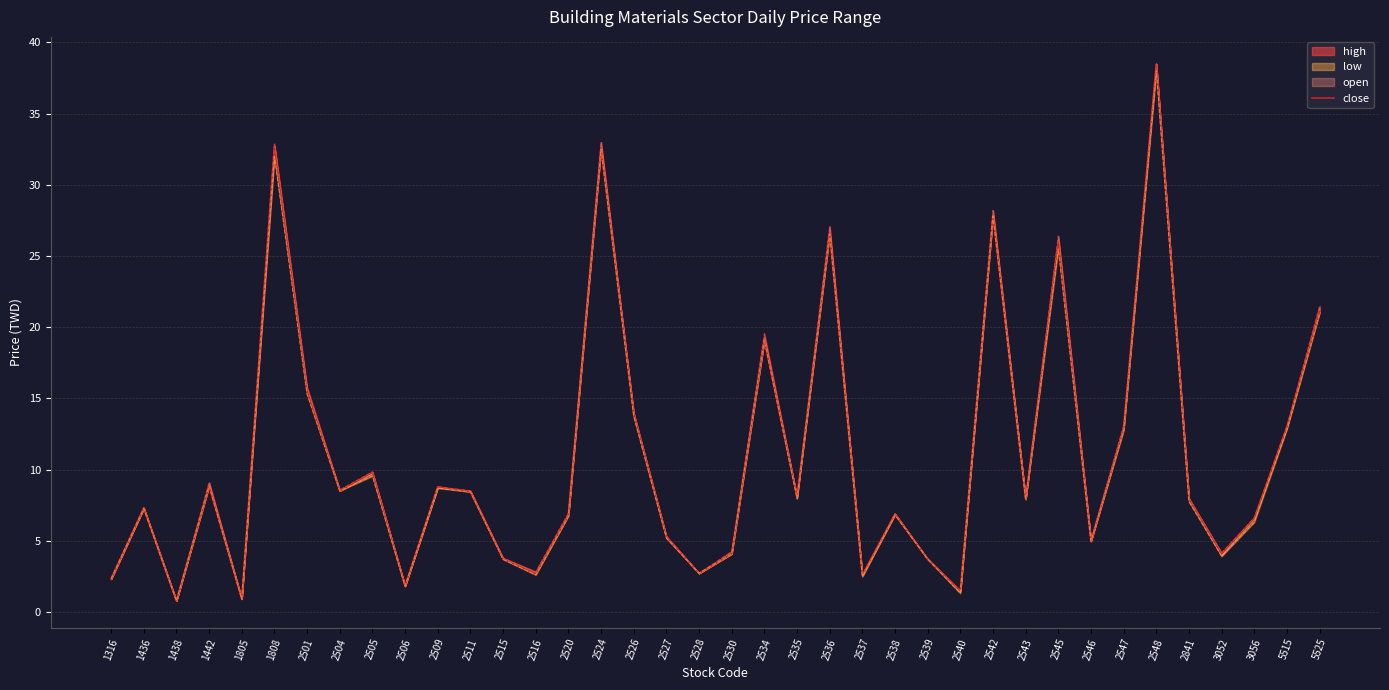

Reading right to left, extract all data points from this chart.

21.1	13.0	6.6	4.1	8.0	38.5	12.9	5.0	26.0	7.9	27.9	1.5	3.7	6.9	2.6	26.6	8.1	19.1	4.1	2.7	5.3	13.9	32.6	6.8	2.7	3.7	8.4	8.8	1.8	9.8	8.5	15.5	32.7	0.9	8.8	0.8	7.3	2.3